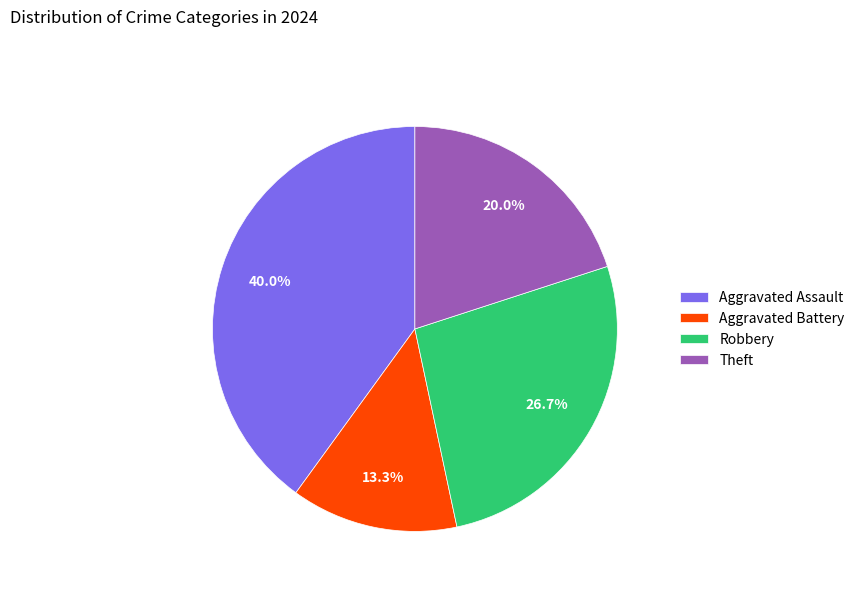

Rank the categories by value from highest to lowest.

Aggravated Assault, Robbery, Theft, Aggravated Battery